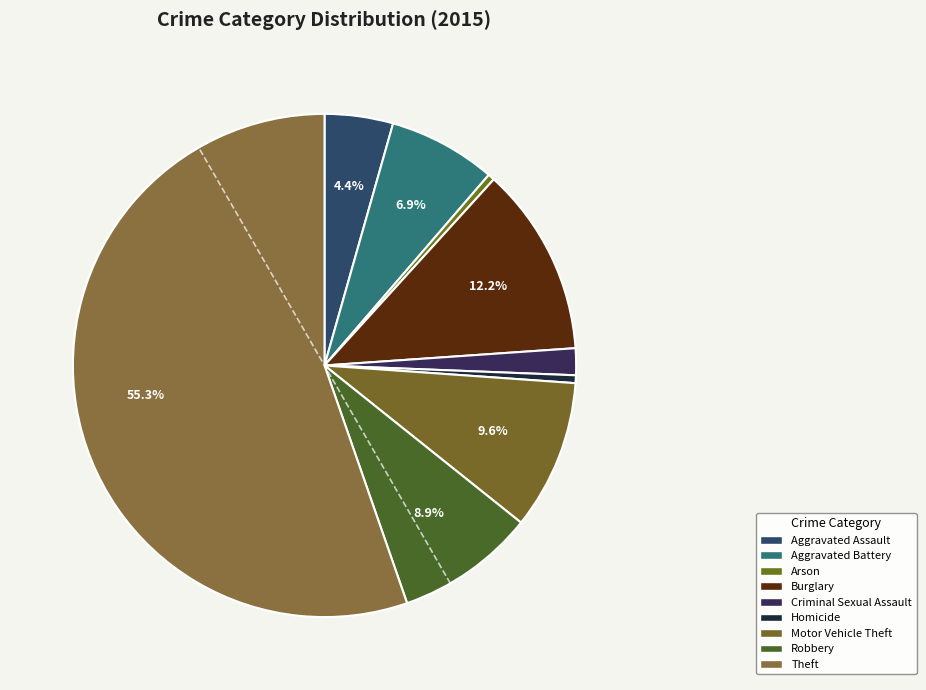

To the nearest percent, what is the combined percentage of Robbery and Aggravated Assault?

13%